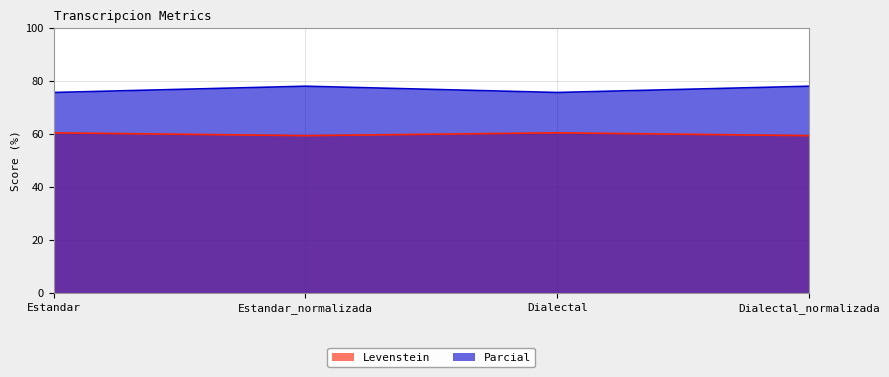

Reading left to right, what are all the values shown in this chart?

Levenstein: Estandar=60.5	Estandar_normalizada=59.5	Dialectal=60.5	Dialectal_normalizada=59.5
Parcial: Estandar=75.8	Estandar_normalizada=78.1	Dialectal=75.8	Dialectal_normalizada=78.1